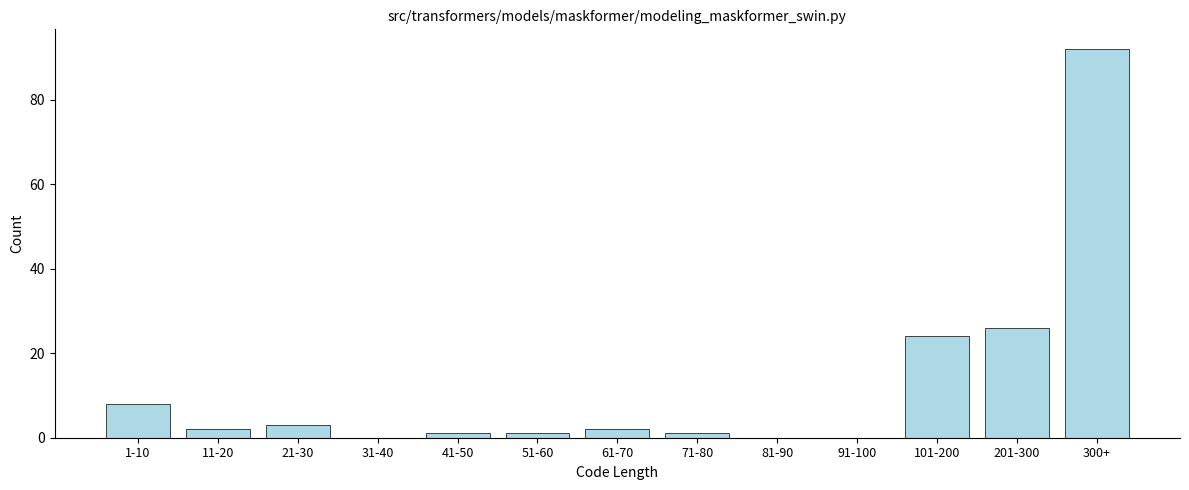

Reading right to left, what are all the values shown in this chart?

300+=92	201-300=26	101-200=24	91-100=0	81-90=0	71-80=1	61-70=2	51-60=1	41-50=1	31-40=0	21-30=3	11-20=2	1-10=8